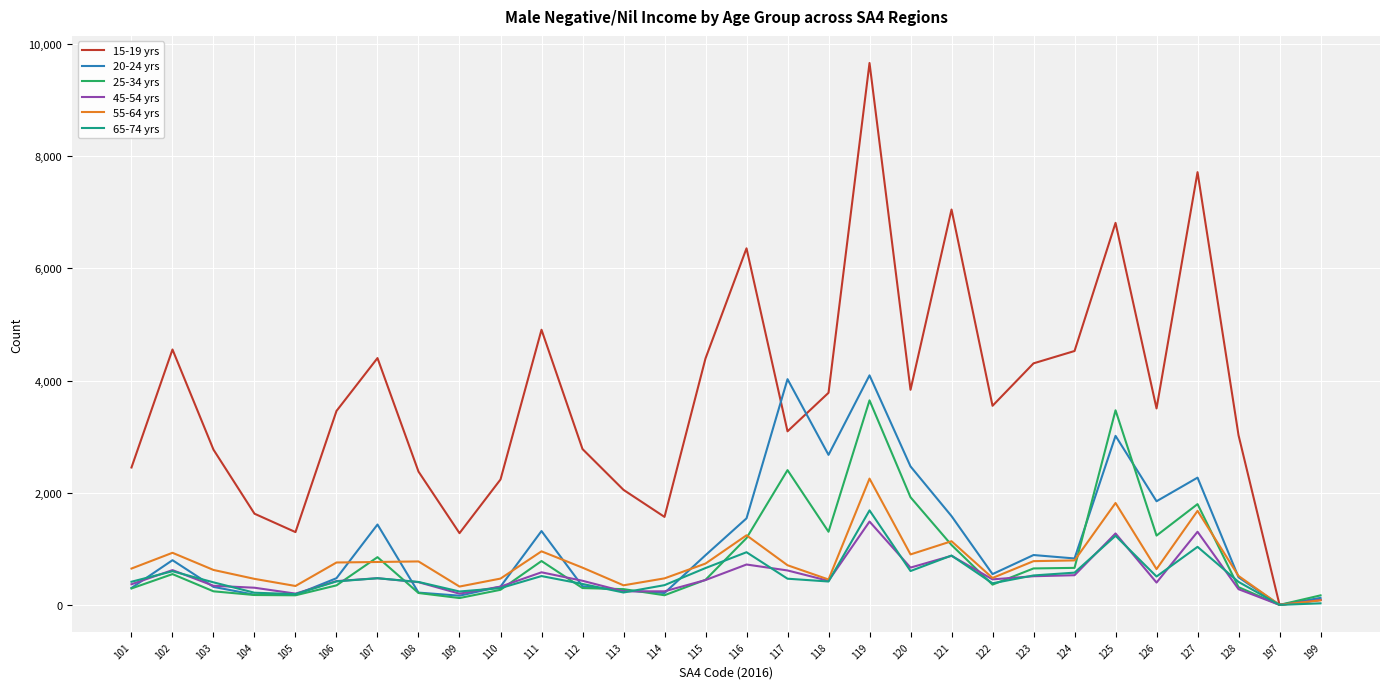

What are all the series names shown in the legend?

15-19 yrs, 20-24 yrs, 25-34 yrs, 45-54 yrs, 55-64 yrs, 65-74 yrs